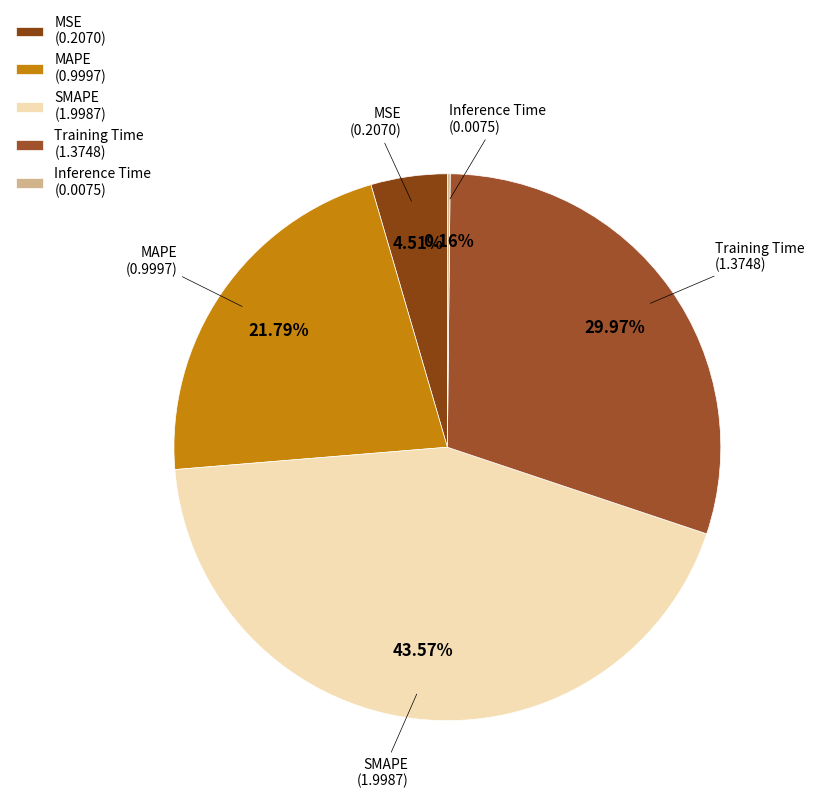

Is it true that MAPE is 33% of the pie?

False